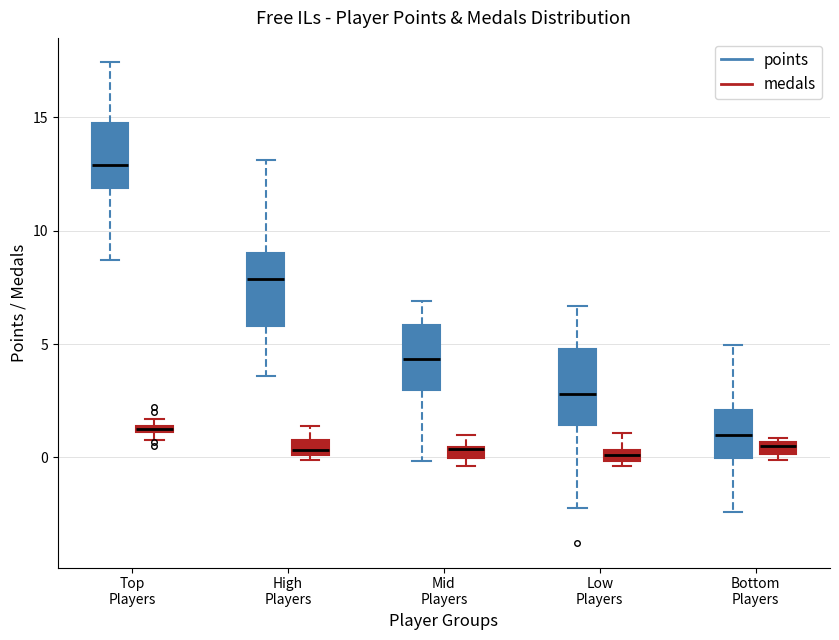

Where is the upper edge of the box for Bottom Players (points) on the y-axis? The values are not printed on the chart, so give them approximately, as read against the axis.

2.0